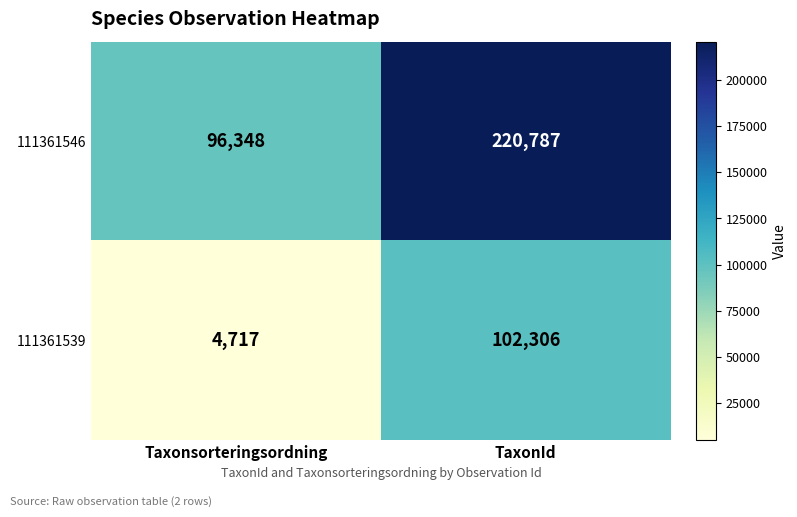

Is it true that 111361546 equals 166144 at Taxonsorteringsordning?

False